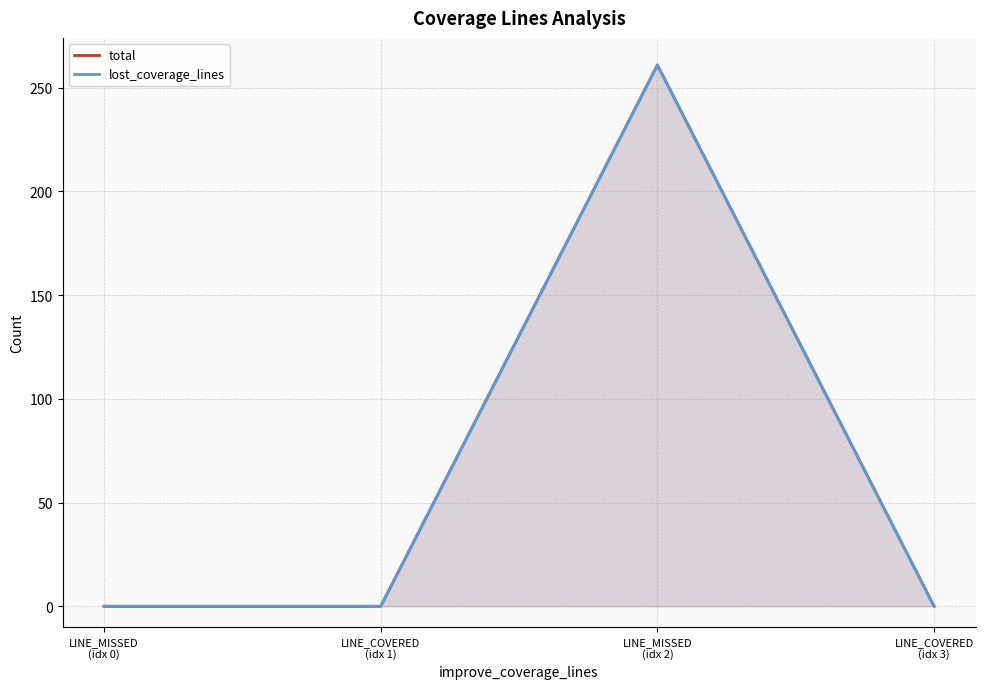

How many categories are shown in the chart?

4